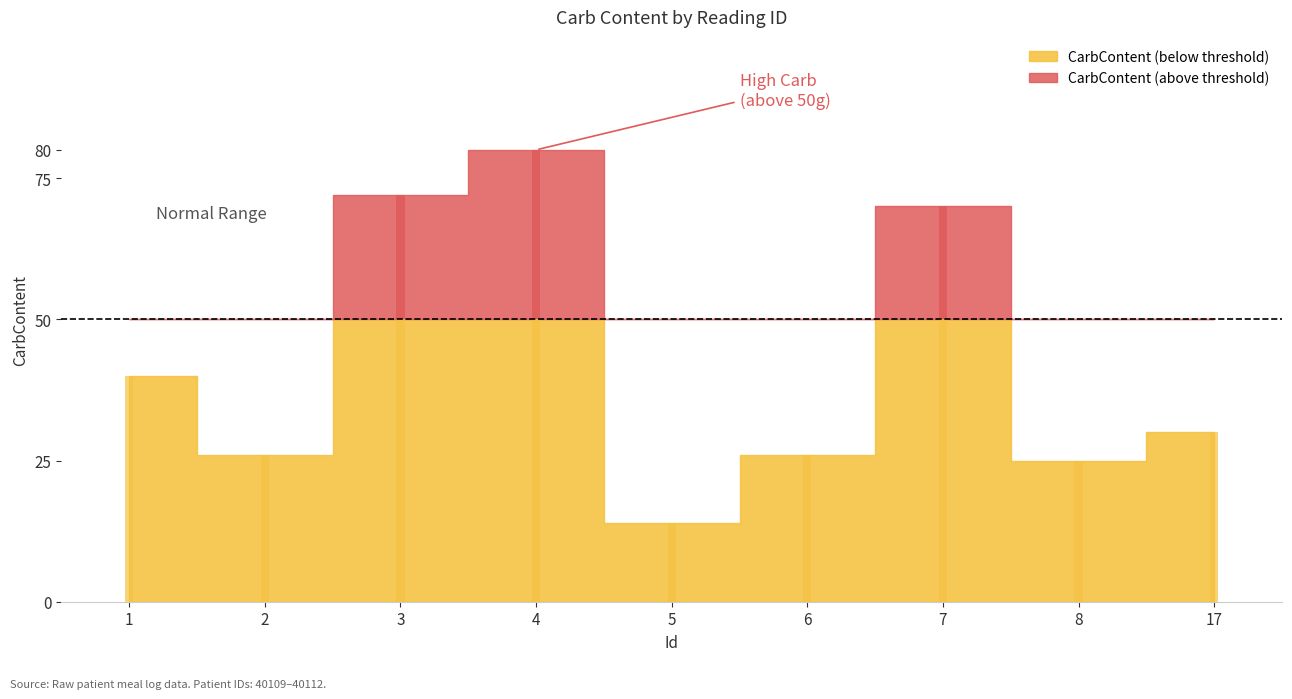

Rank the categories by value from highest to lowest.

4, 3, 7, 1, 17, 2, 6, 8, 5